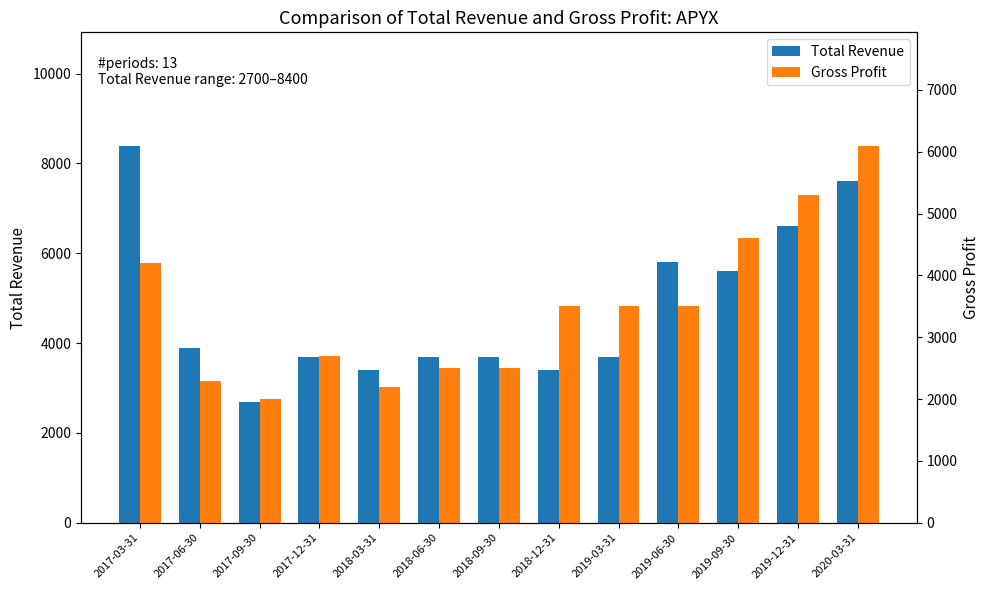

At 2017-09-30, list the series in order from largest to smallest.

Total Revenue, Gross Profit